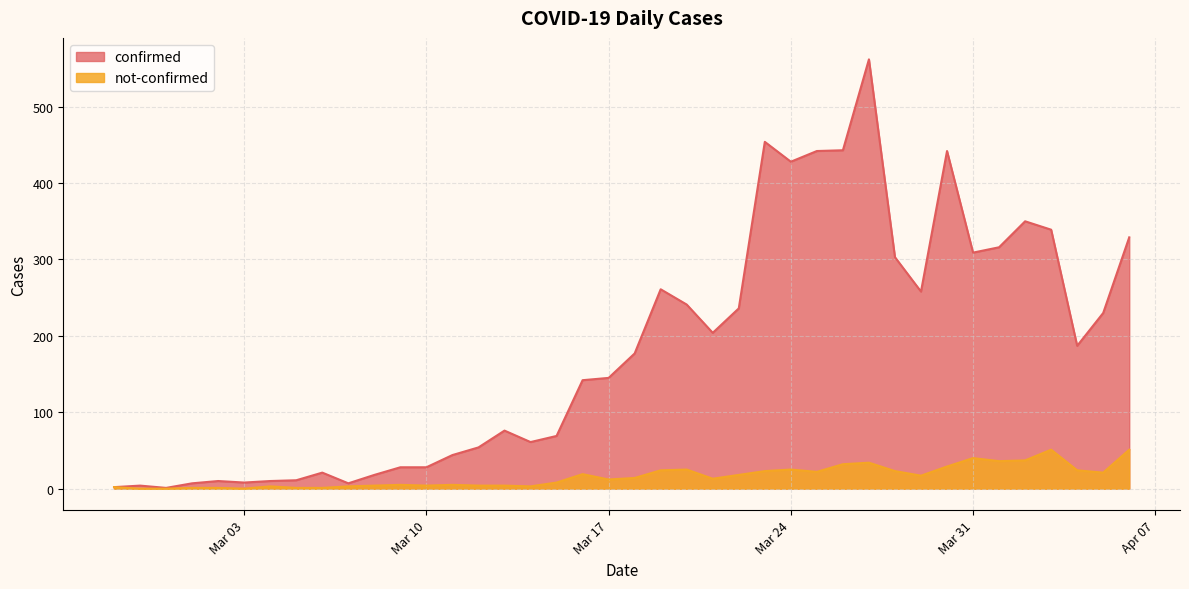

Which series changed the most between 2020-03-21 and 2020-03-30?

confirmed